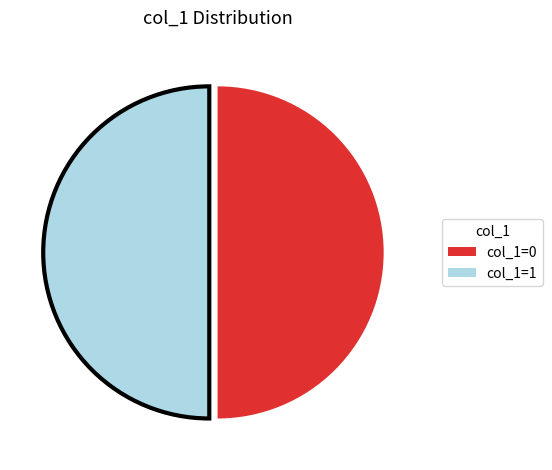

Do col_1=1 and col_1=0 together represent more than half of the pie?

Yes